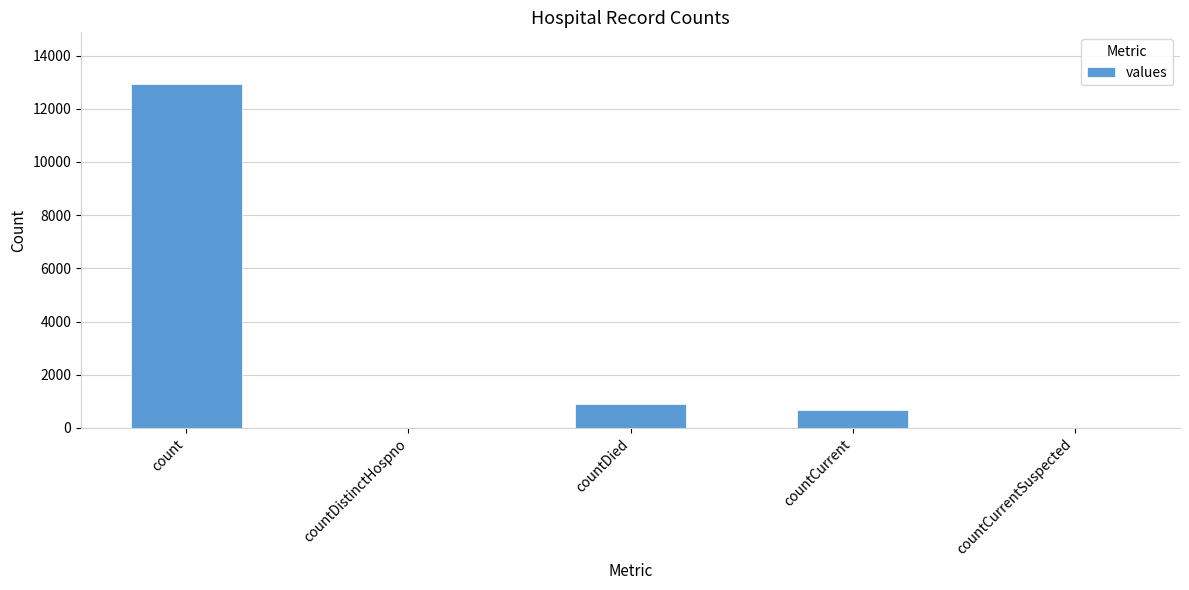

Count the number of data series in this chart.

1